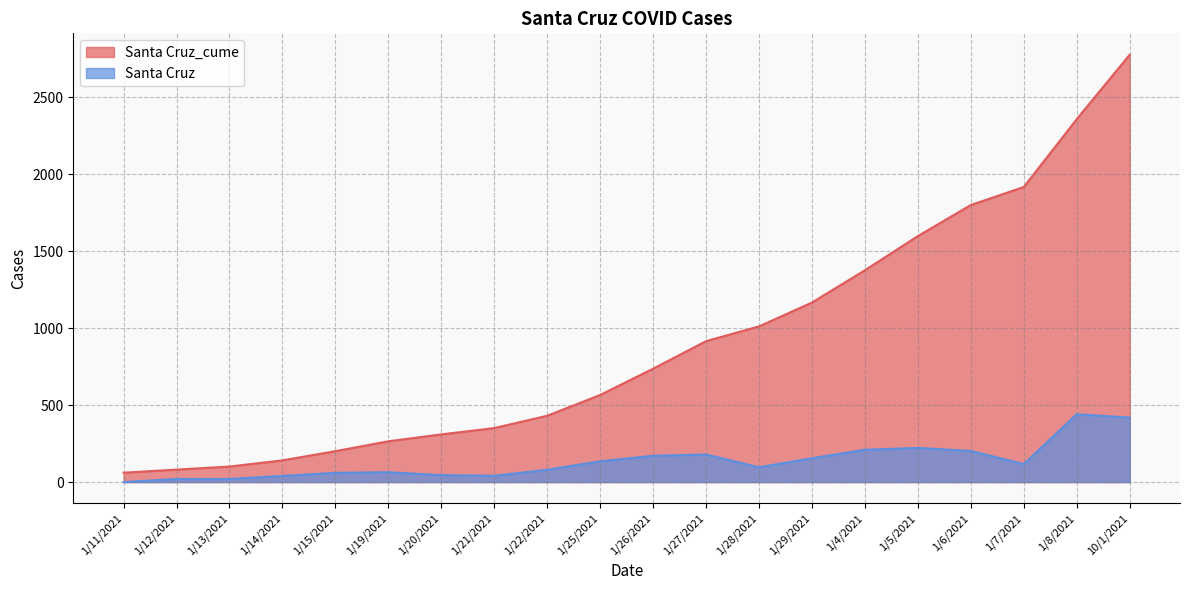

Which category has the lowest value across all series?

1/11/2021